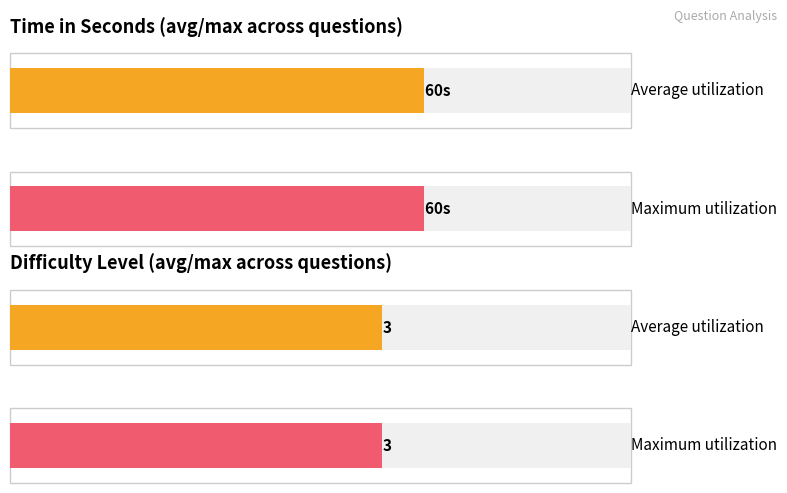

Is it true that Difficulty_Level equals 3 at School-Factory?

True